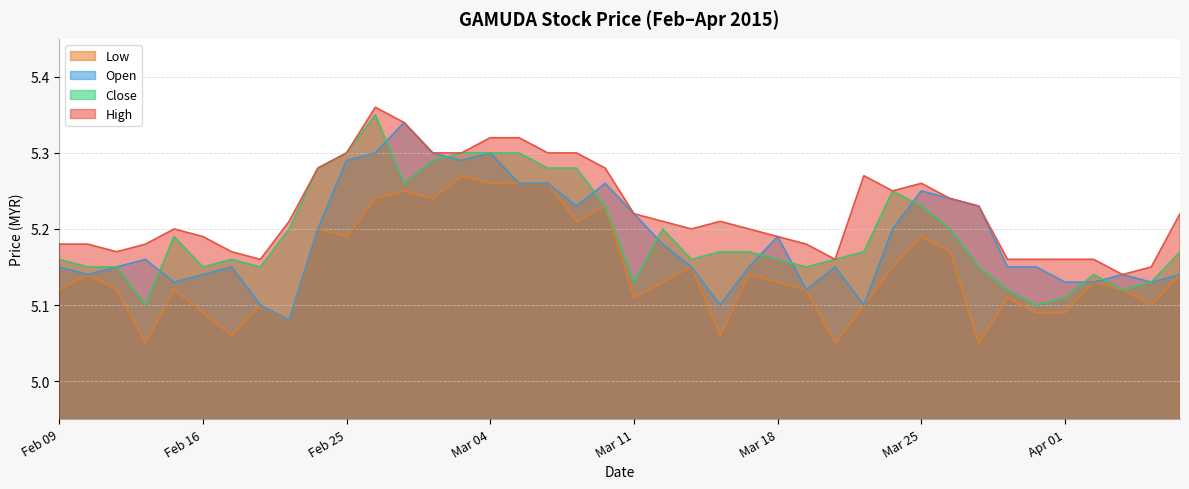

At which category is the sum across all series the highest?

2015-02-26